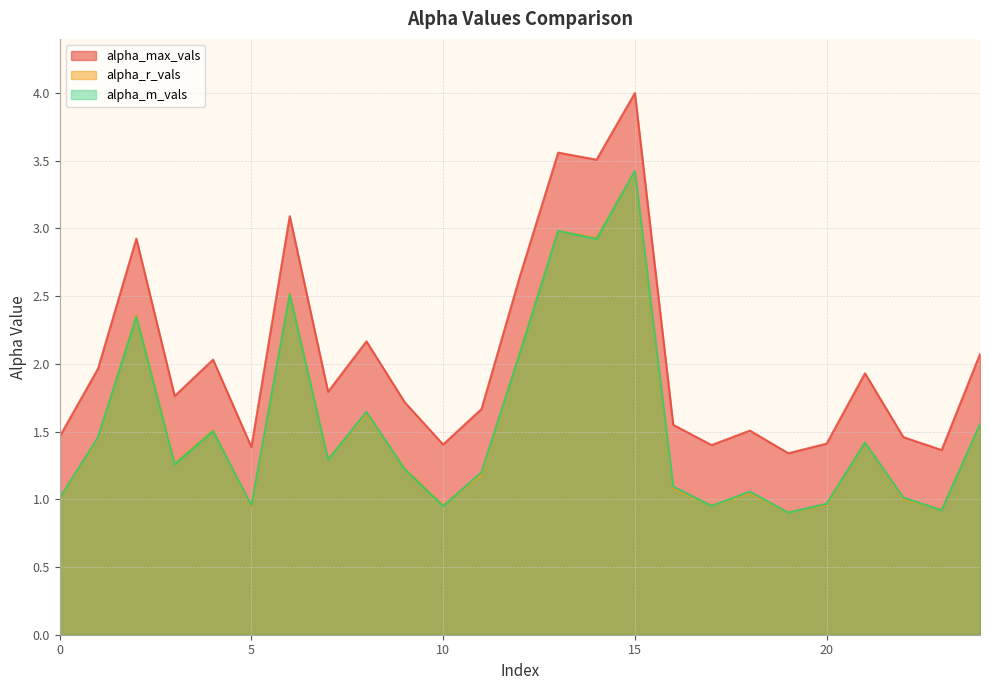

The alpha_max_vals series shows 1.7 at 11. True or false?

True